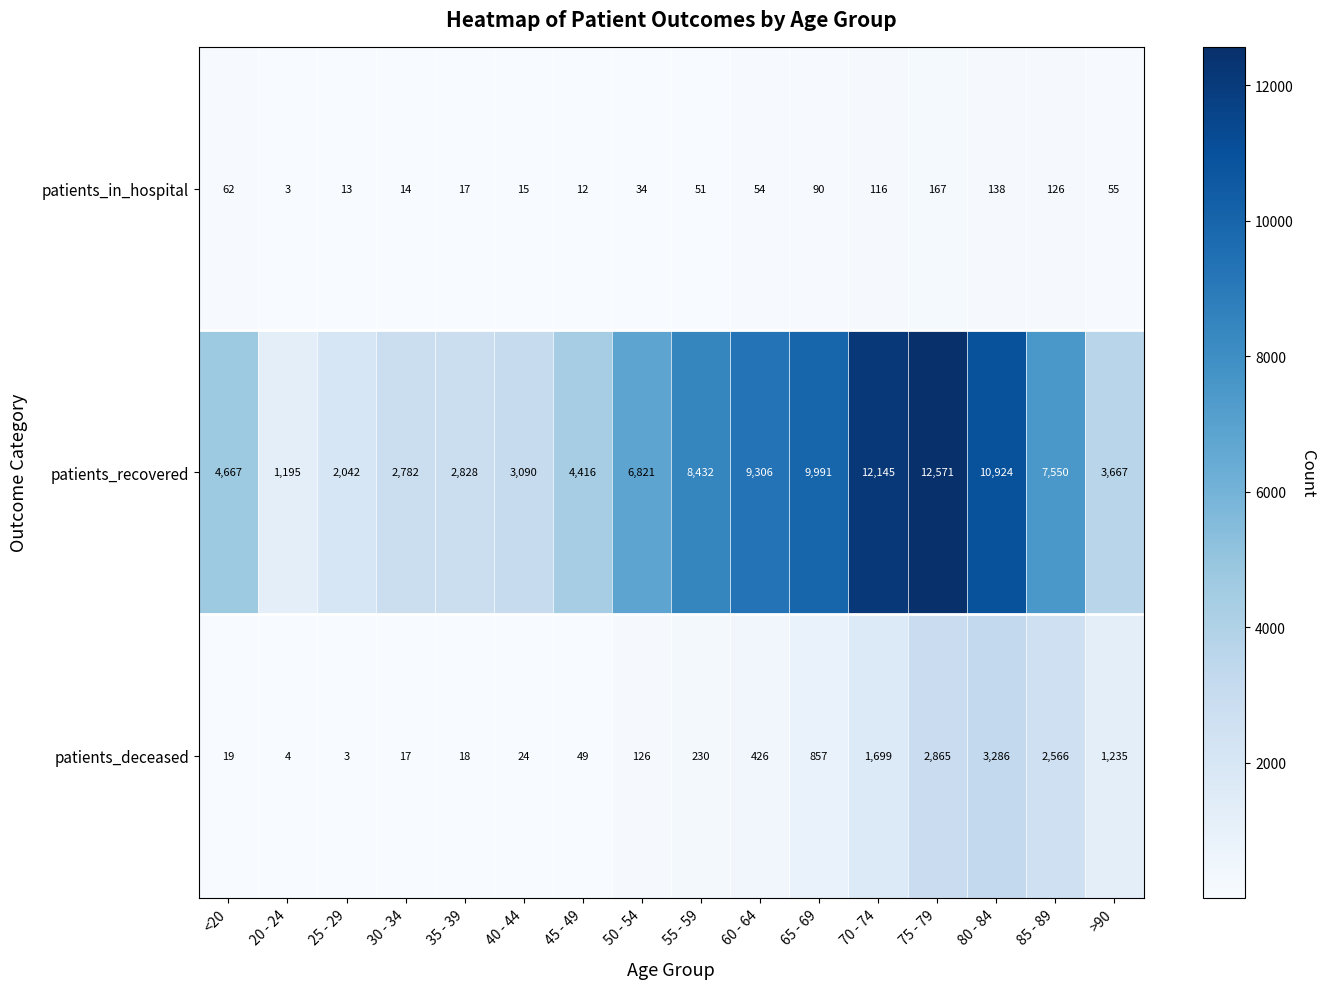

What is the highest value of the patients_recovered series?

12571